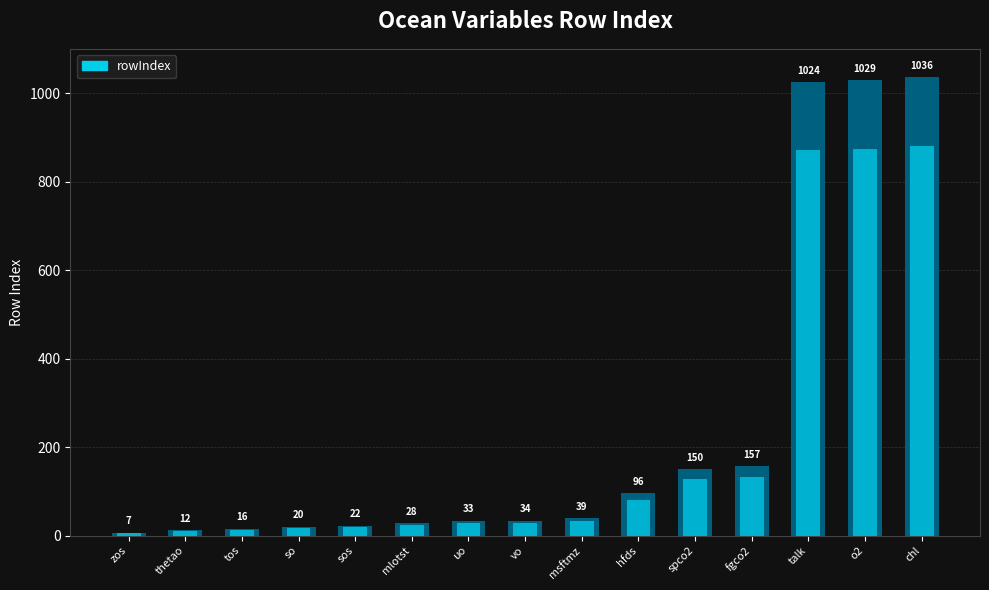

List the labels in order of value, largest first.

chl, o2, talk, fgco2, spco2, hfds, msftmz, vo, uo, mlotst, sos, so, tos, thetao, zos